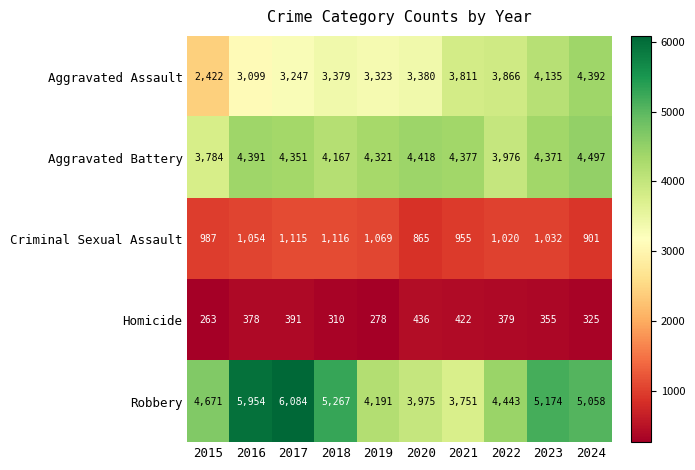

Count the number of data series in this chart.

5